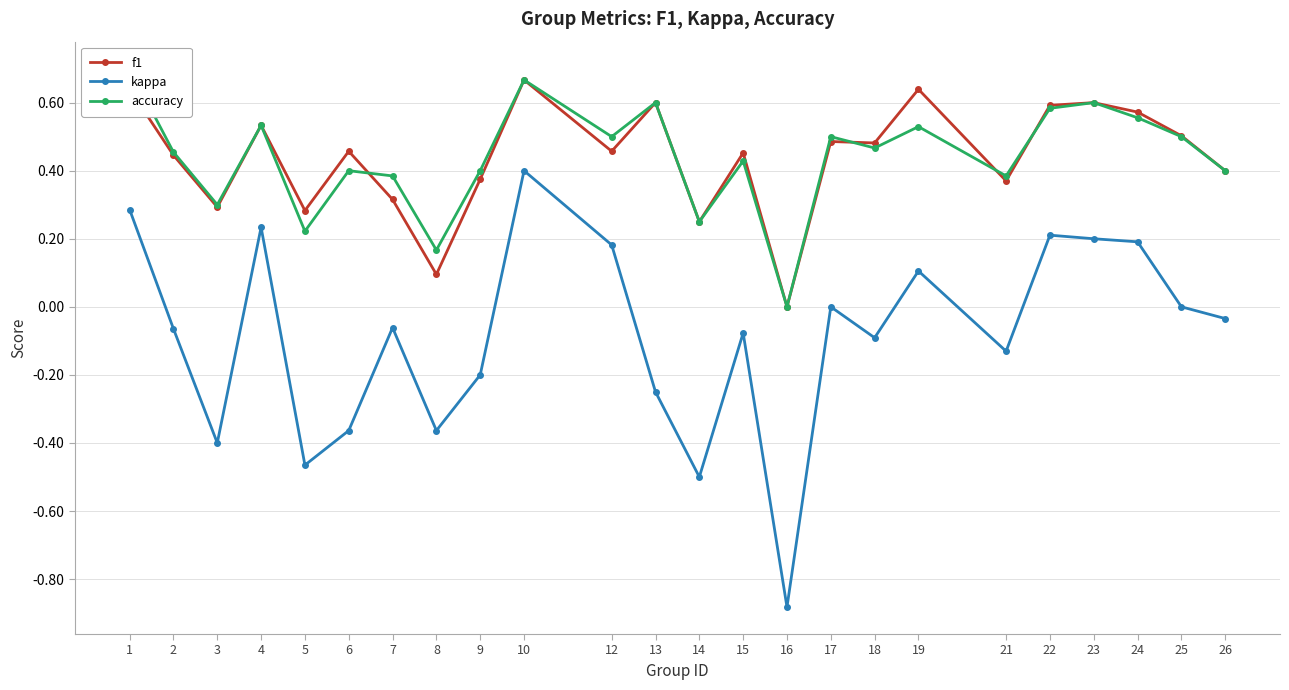

True or false: f1 and kappa cross at least once.

False